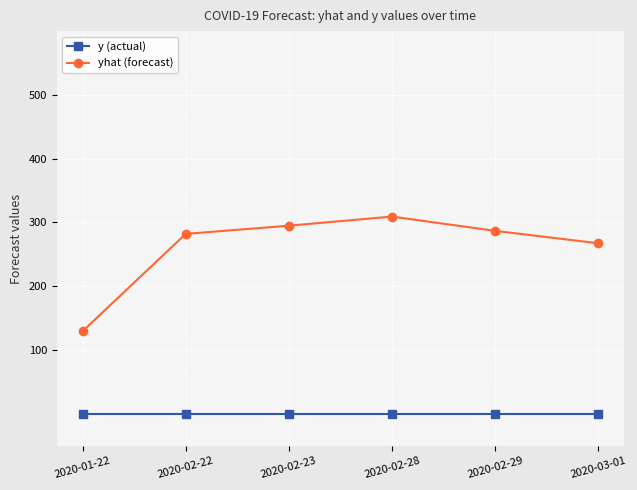

True or false: y (actual) and yhat (forecast) intersect in this chart.

False